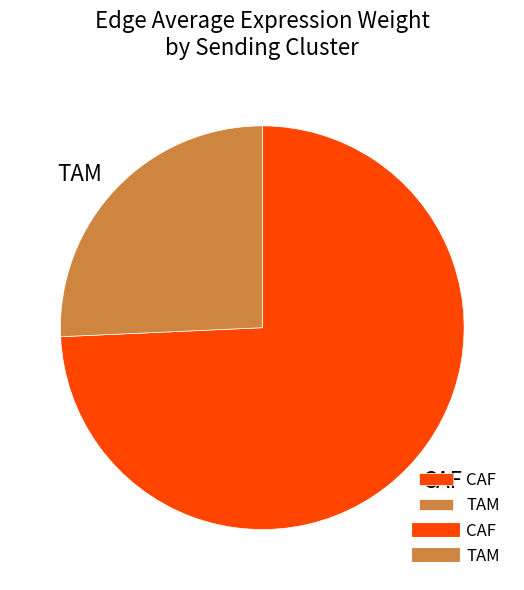

Is it true that CAF is 88% of the pie?

False